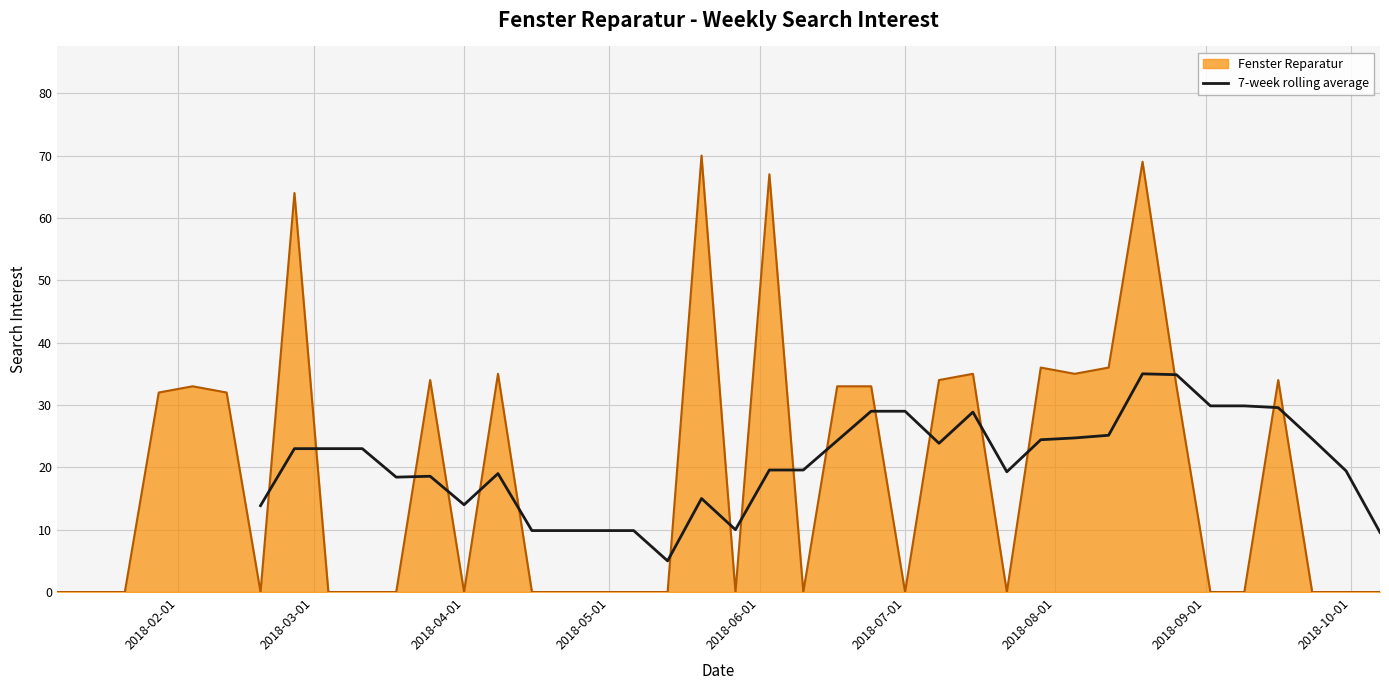

What is the maximum value for 7-week rolling average?

35.0